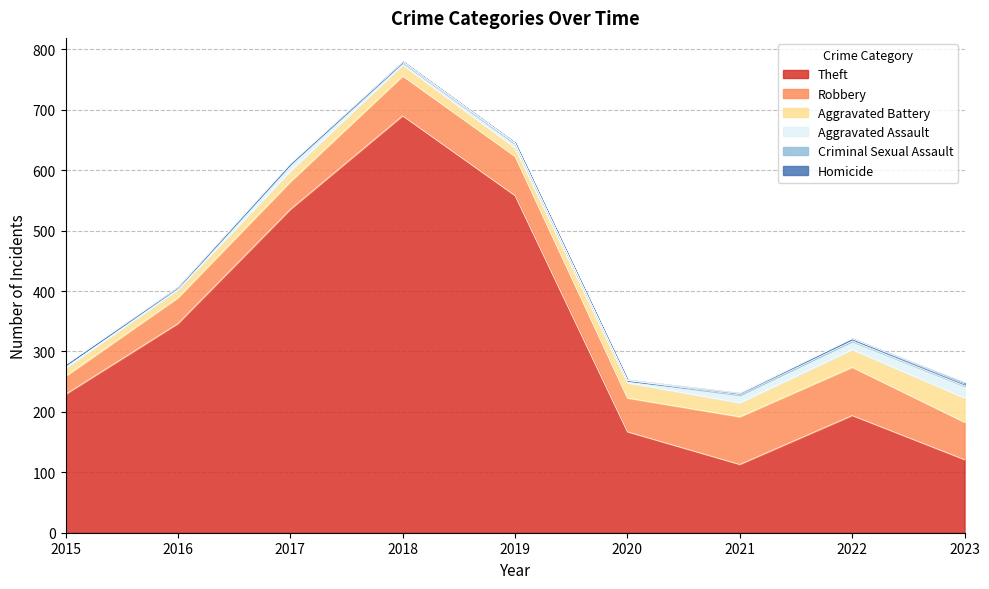

What is the minimum value for Theft?

113